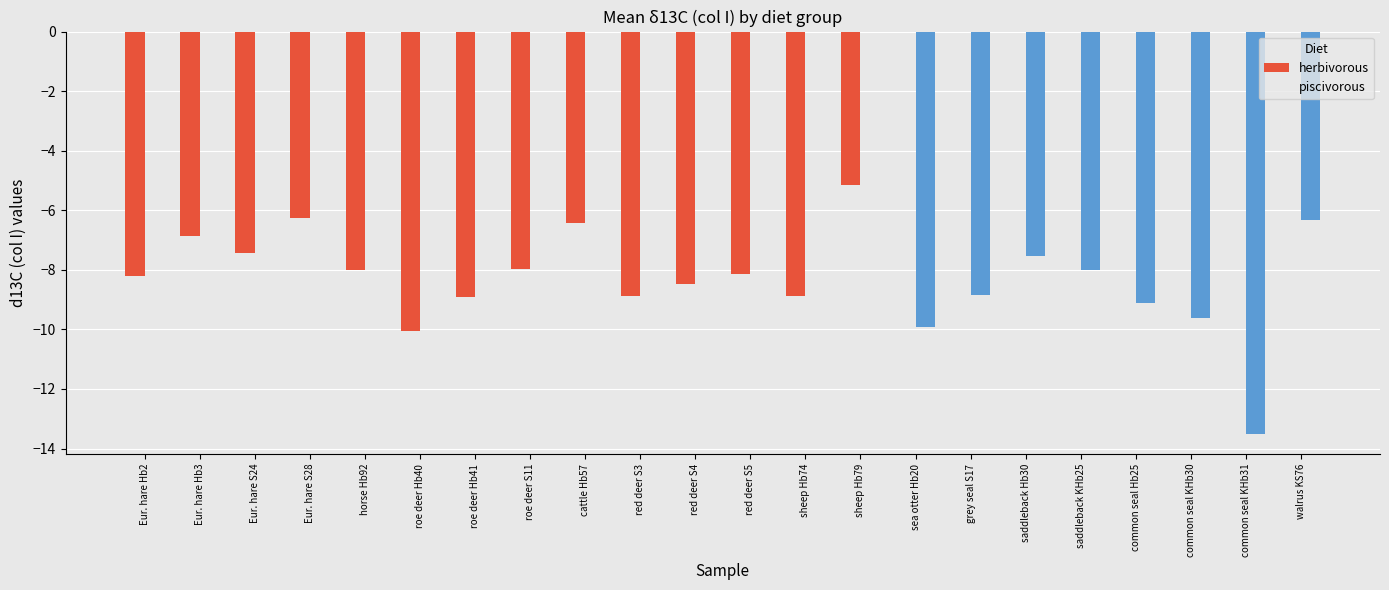

What are all the series names shown in the legend?

herbivorous, piscivorous